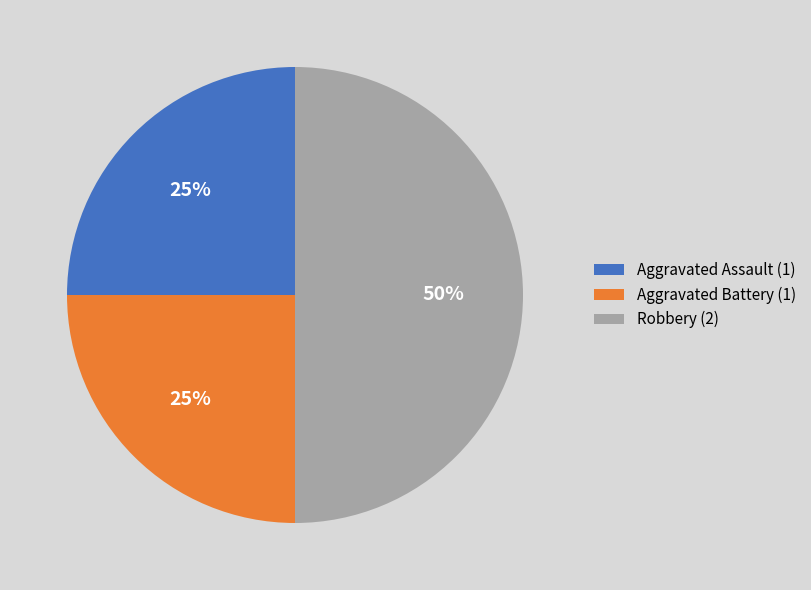

The Aggravated Battery slice represents 14% of the pie. True or false?

False